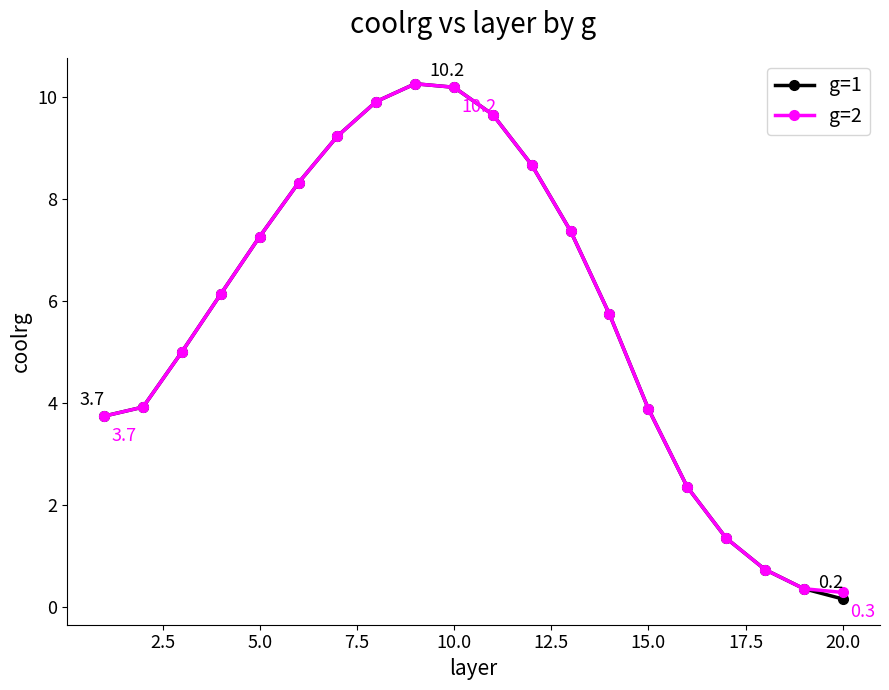

What is the value of the g=2 point at the 9th from the left?

10.3